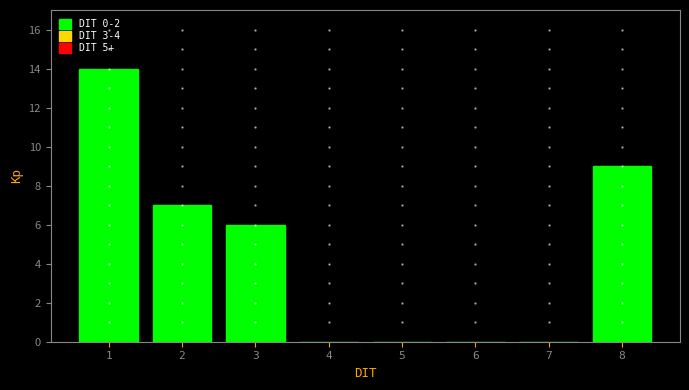

How tall is the bar that spans 1.5 to 2.5 on the x-axis? The values are not printed on the chart, so give them approximately, as read against the axis.

7